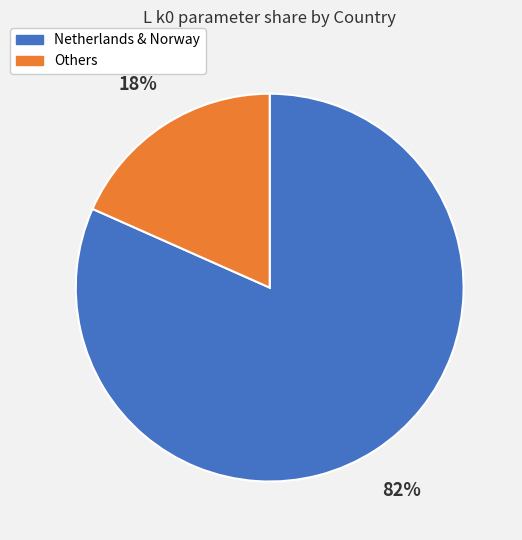

Does any single category account for the majority?

Yes